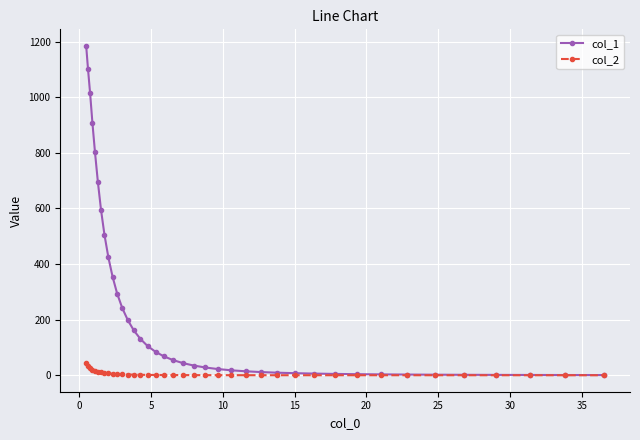

What are all the series names shown in the legend?

col_1, col_2